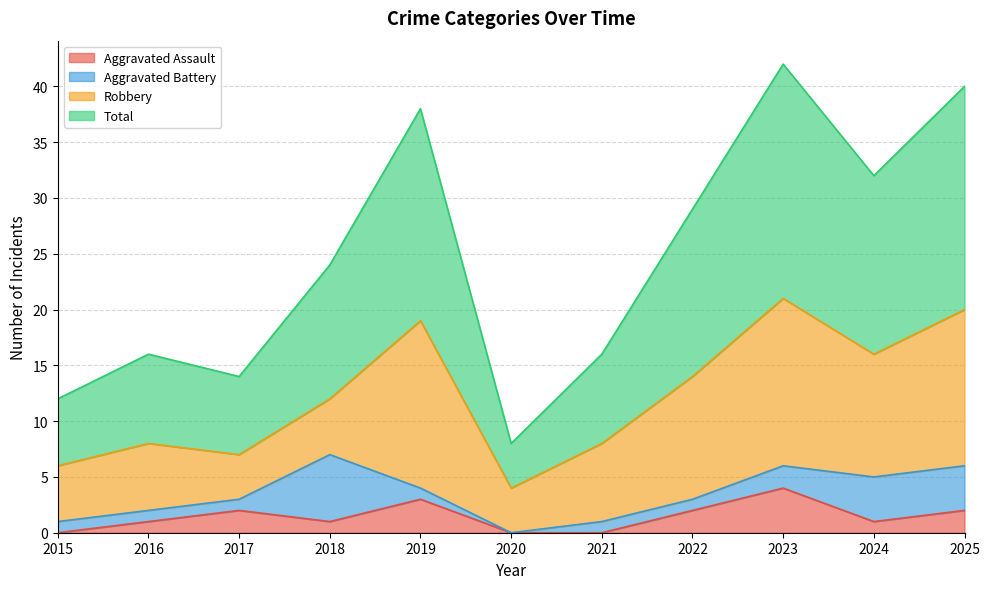

What value does the Total series have at 2022, to the nearest 10?

30